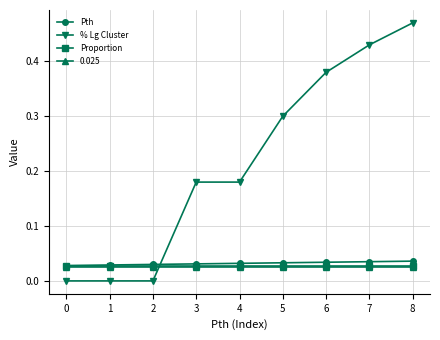

The % Lg Cluster series shows 0.6 at 6. True or false?

False